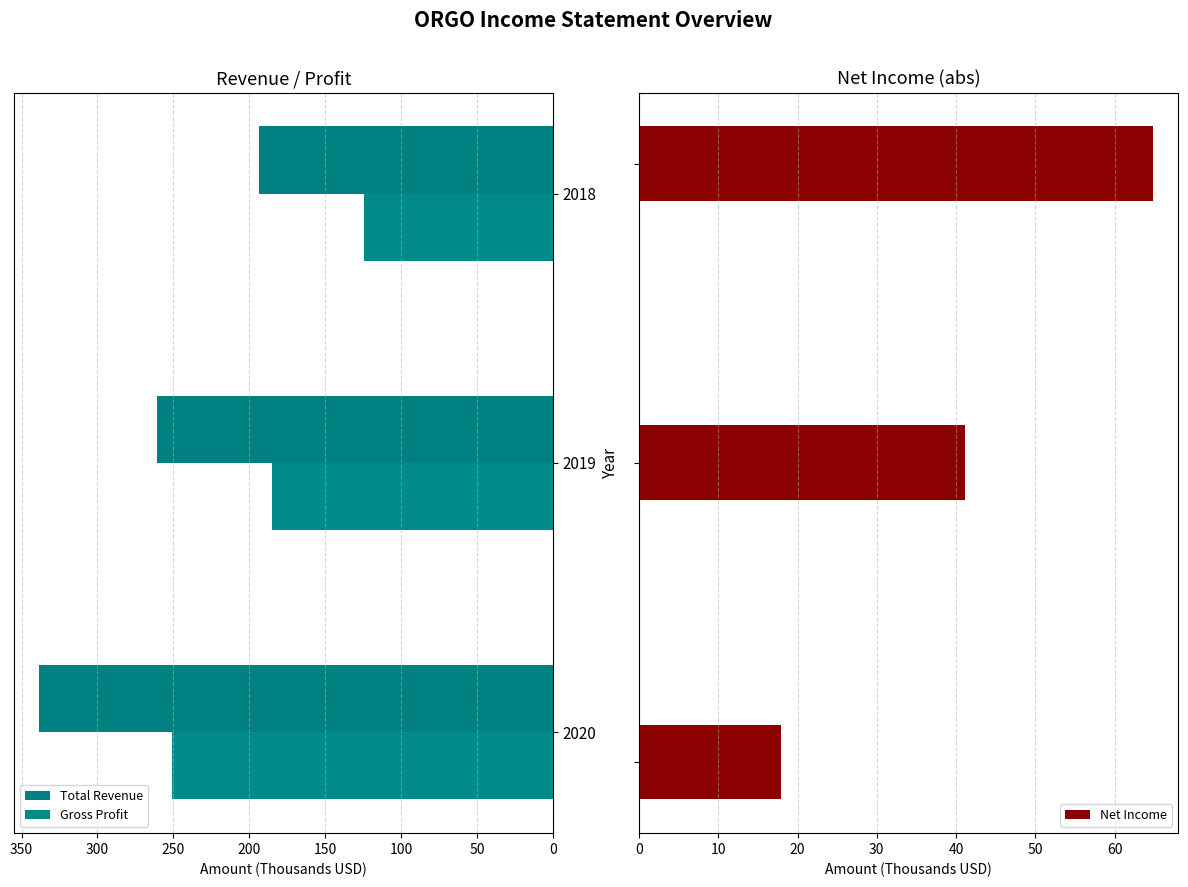

What is the value of the Net Income bar at the 2nd from the left?

-41100